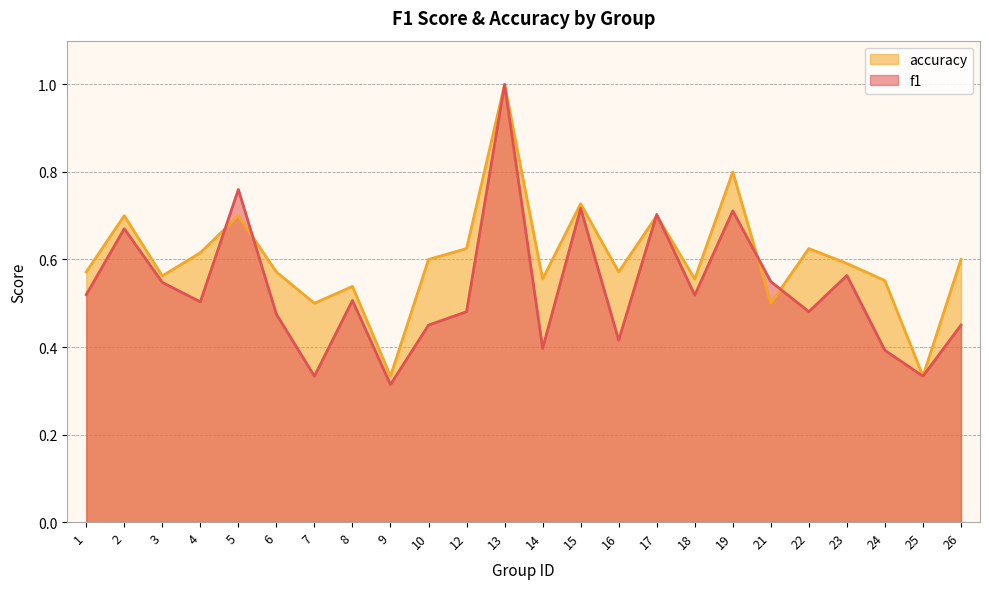

Is the value of f1 at 4 greater than the value of accuracy at 3?

No